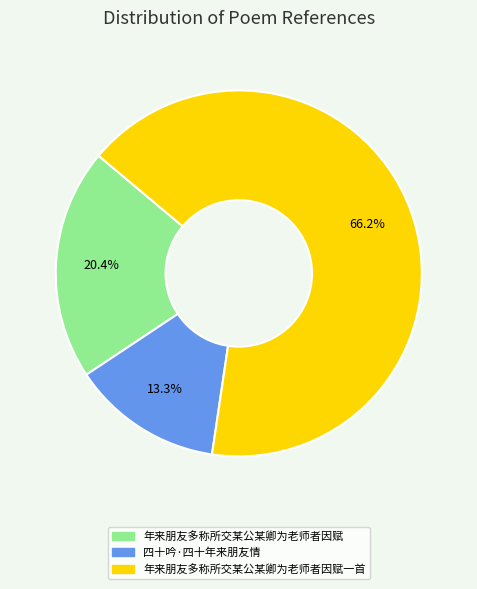

Does any single category account for the majority?

Yes